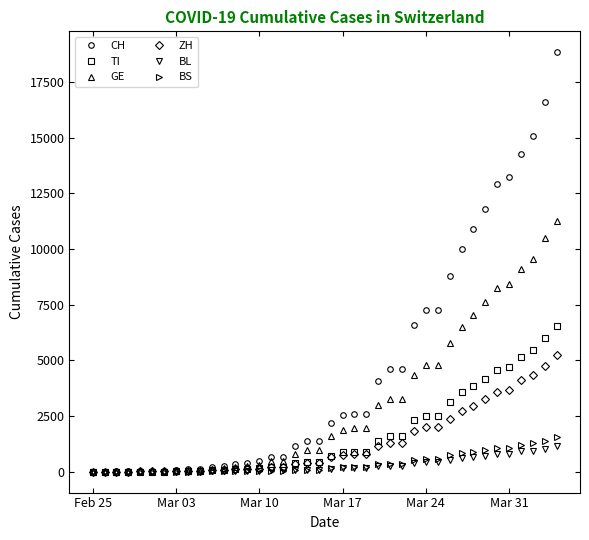

Which series has the largest total across all categories?

CH